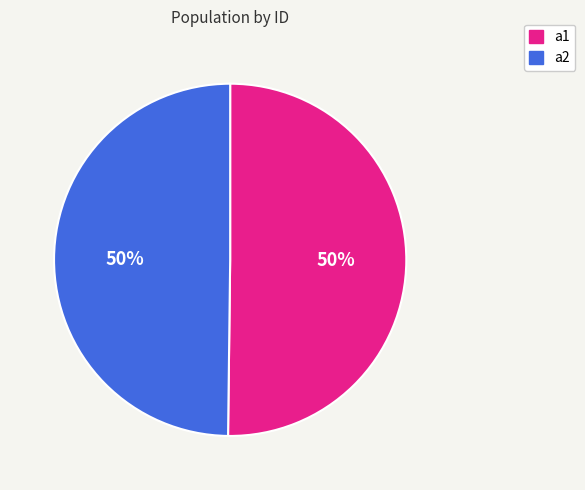

True or false: a2 accounts for 57% of the total.

False